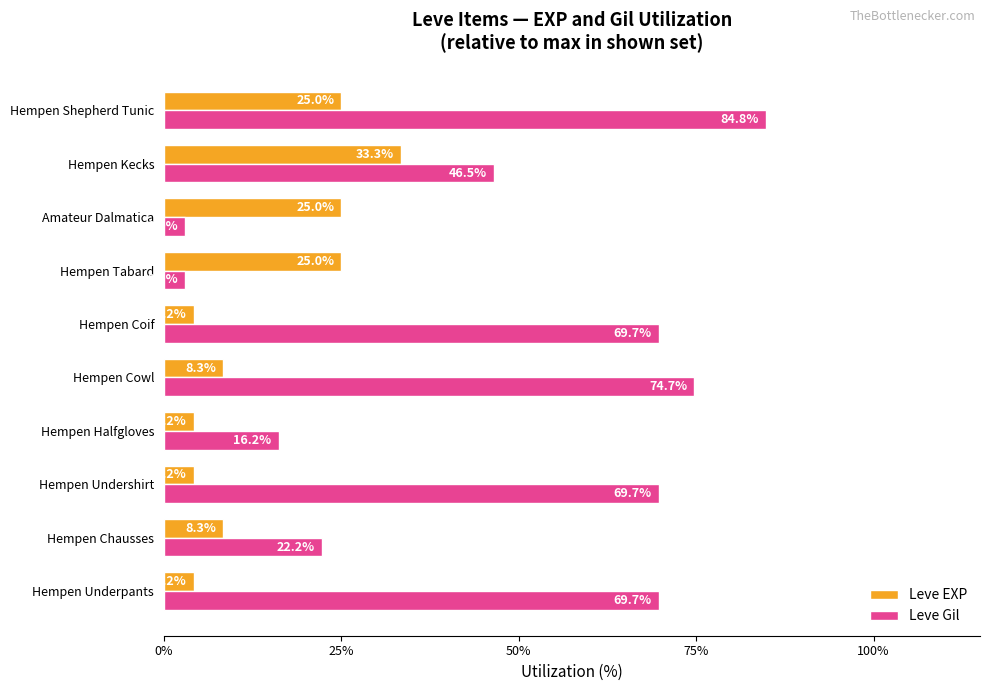

The value of Leve EXP at Hempen Shepherd Tunic is 13.8. True or false?

False